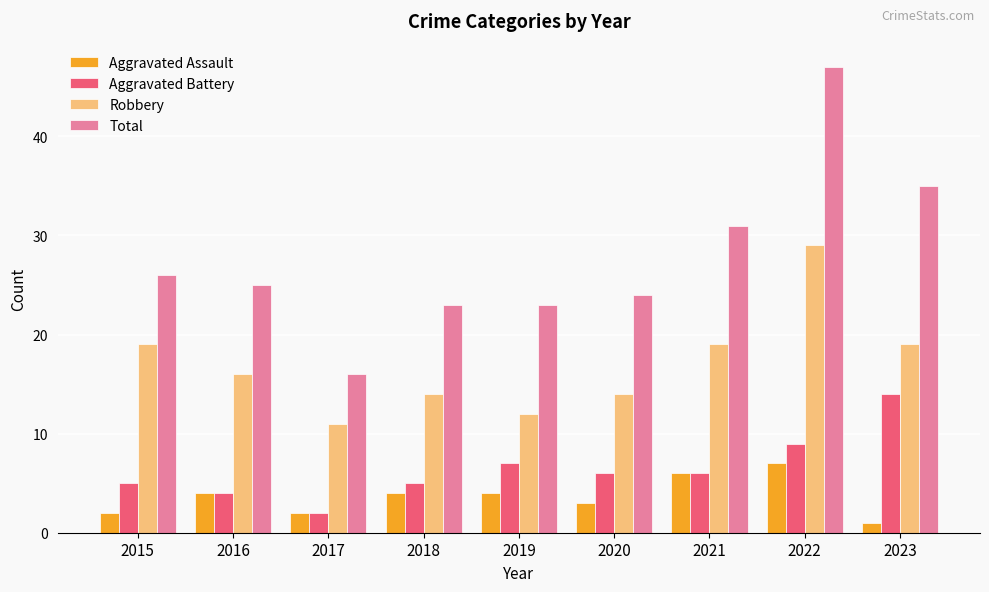

List the series in order of their peak value, lowest first.

Aggravated Assault, Aggravated Battery, Robbery, Total